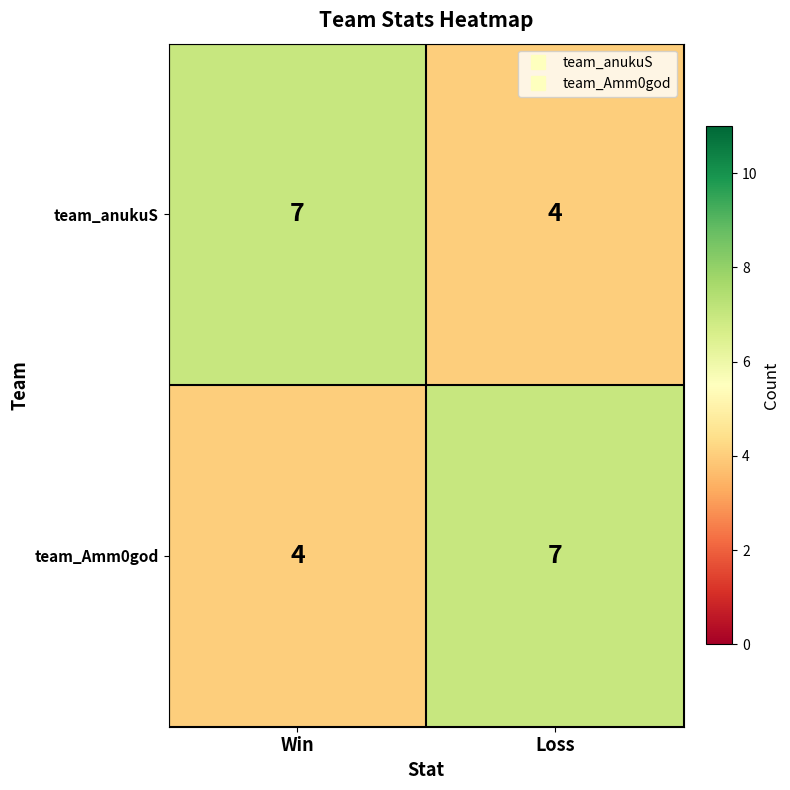

At which label does team_Amm0god reach its peak?

Loss